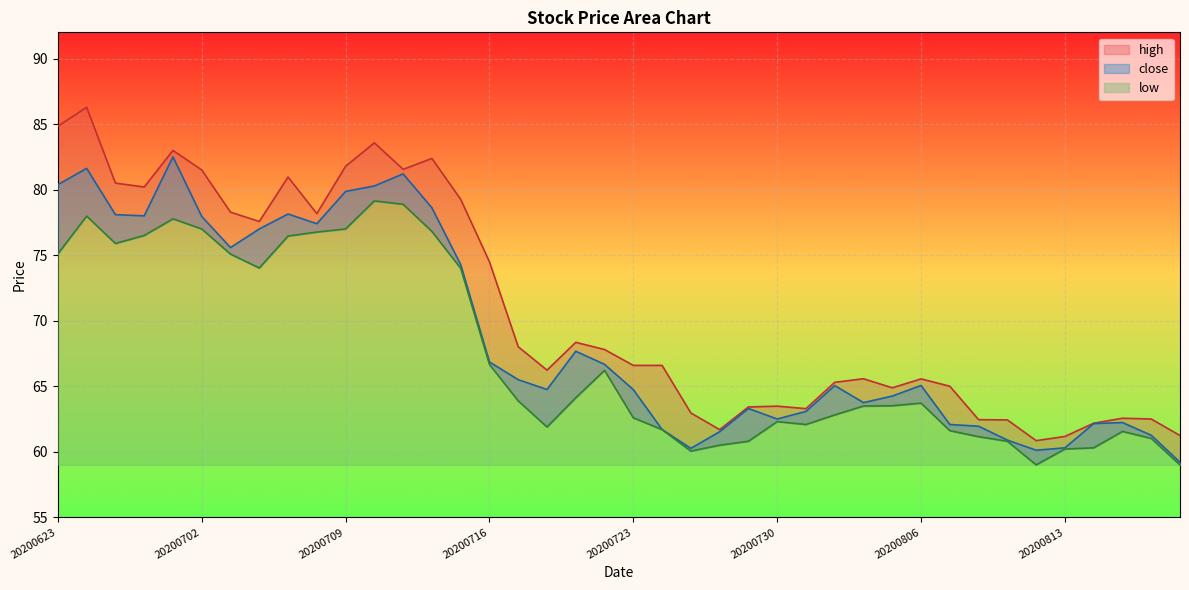

True or false: high and close cross at least once.

False